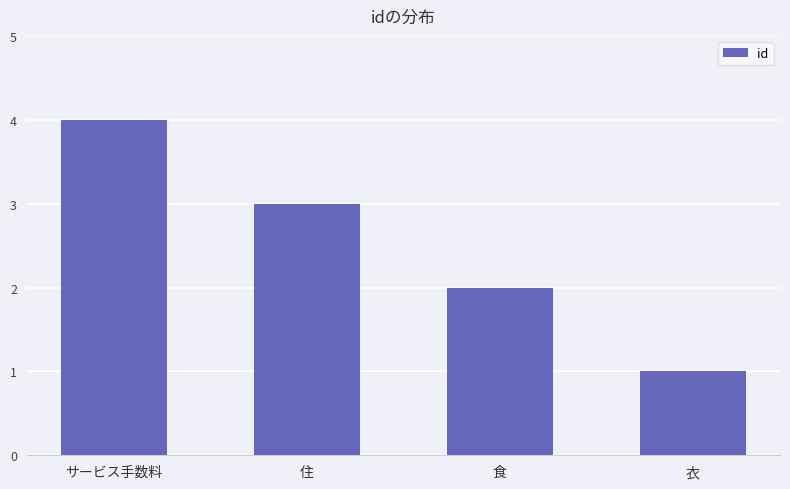

How many series are shown in this chart?

1